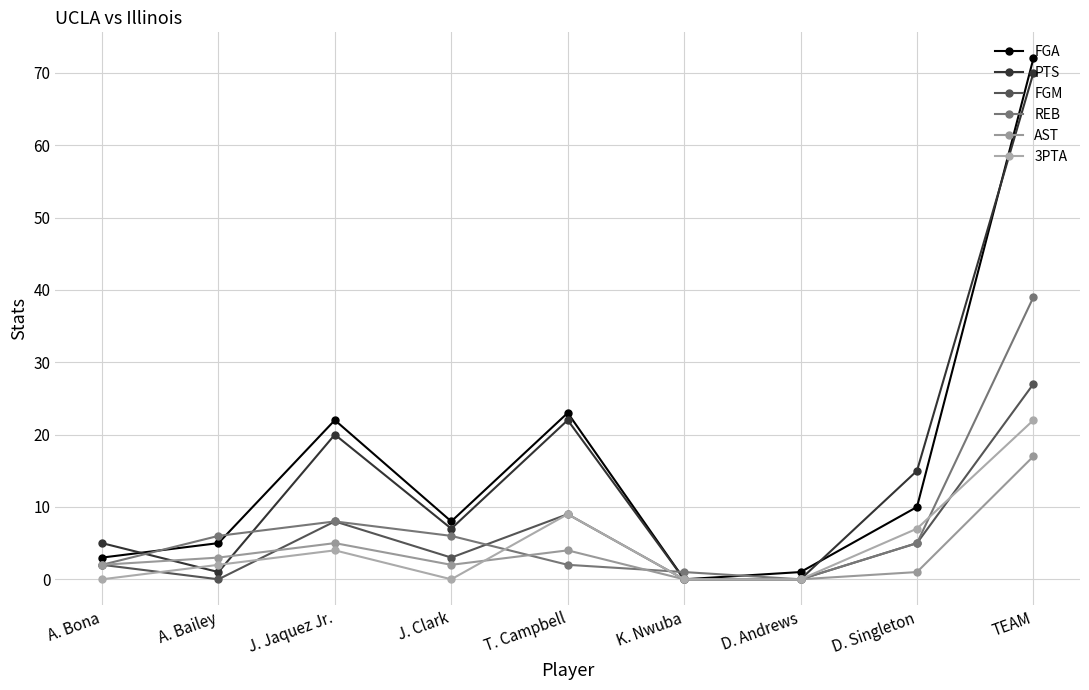

Is this an area chart (filled region under the line)?

No